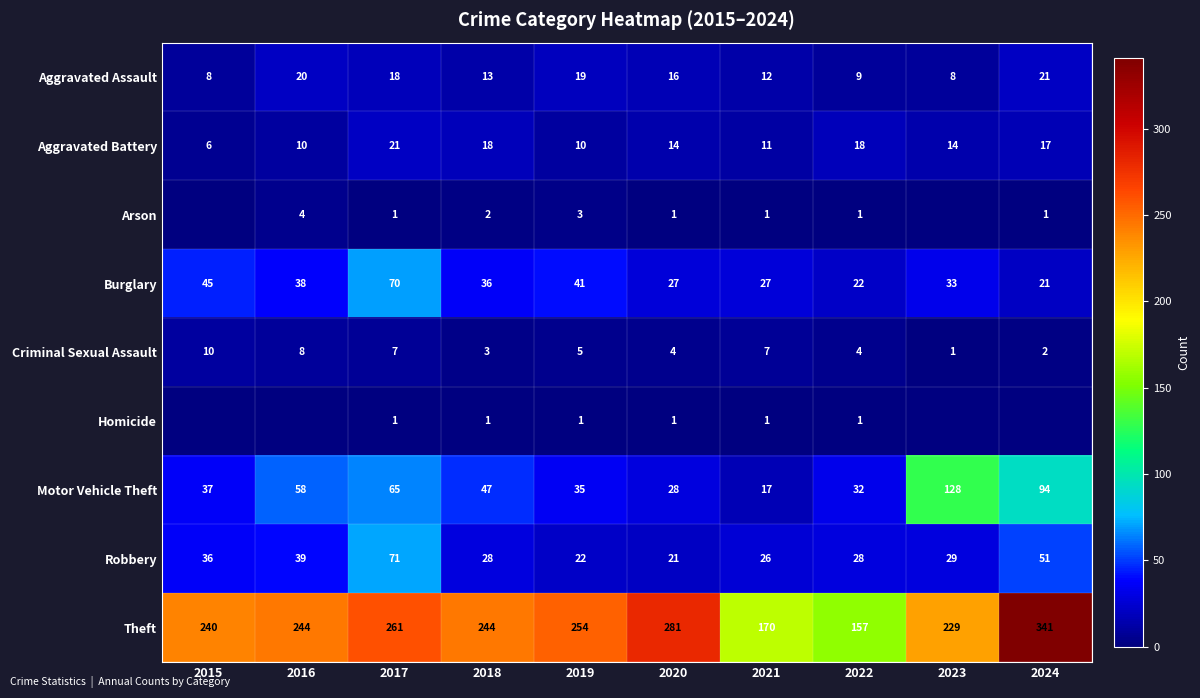

How many series are shown in this chart?

9